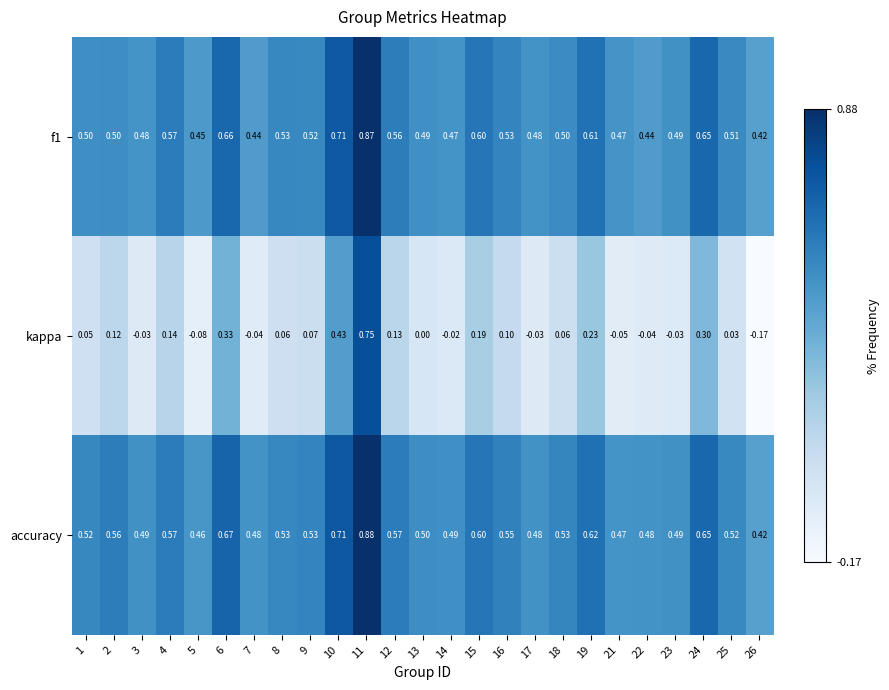

Which series has the widest spread of values?

kappa